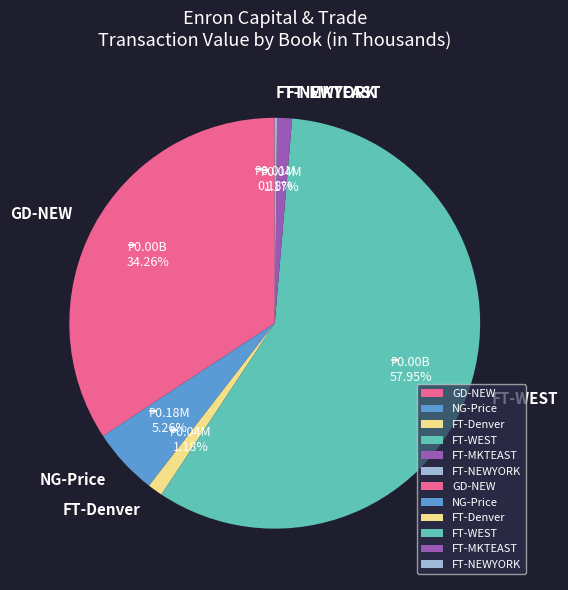

Combined, do FT-Denver and FT-WEST account for over 50%?

Yes